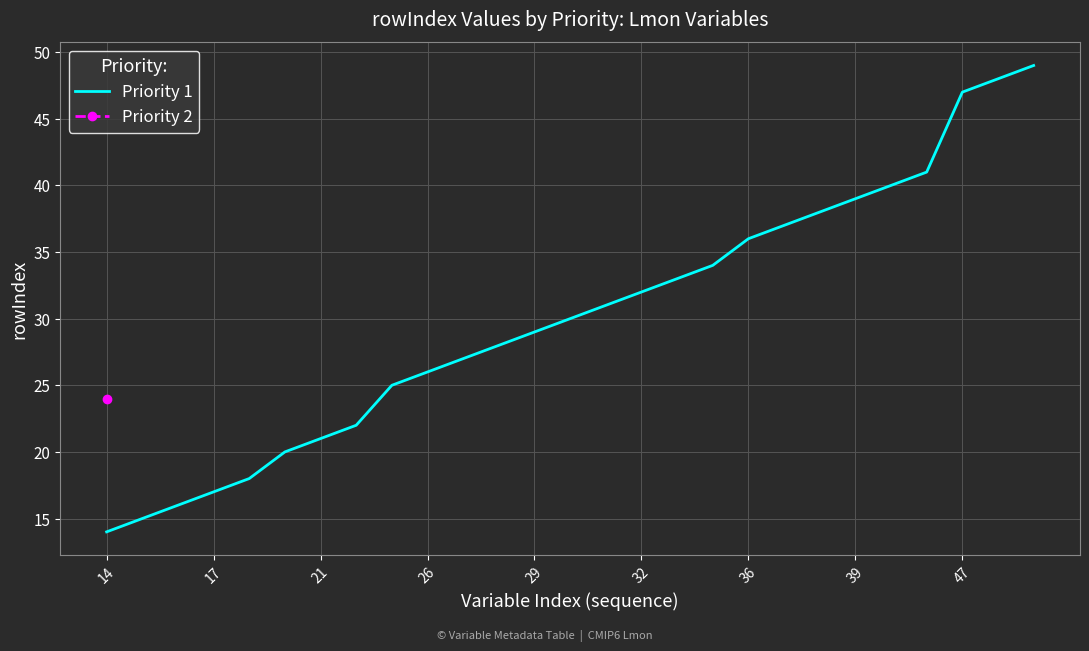

The Priority 1 series shows 32 at 32. True or false?

True